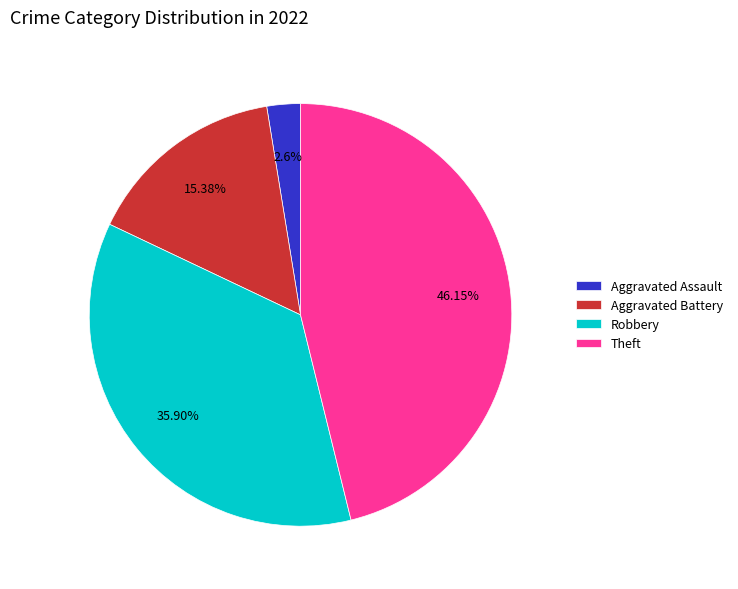

To the nearest percent, what portion does Theft represent?

46%